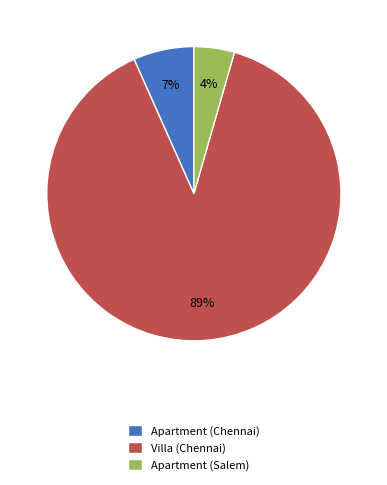

Which has a higher value, Apartment (Chennai) or Villa (Chennai)?

Villa (Chennai)